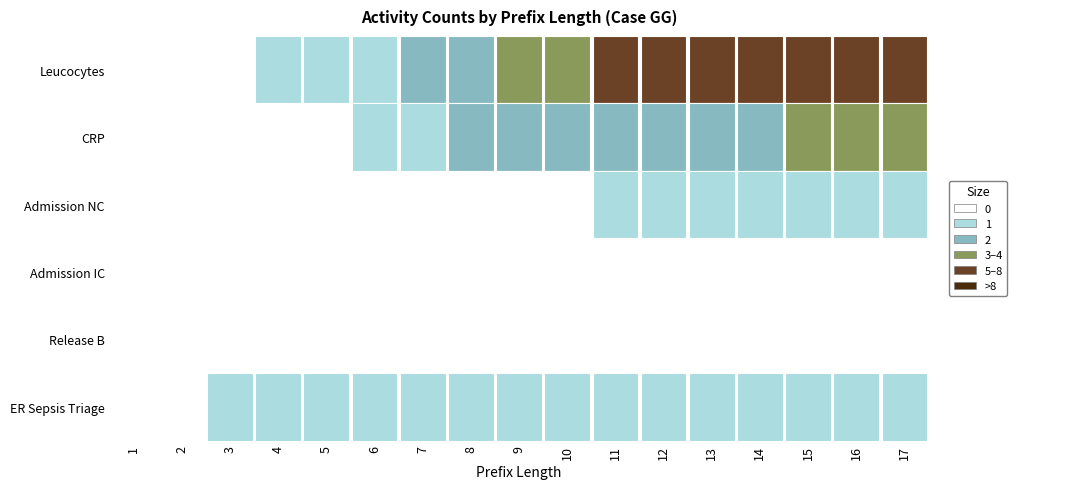

Reading left to right, transcribe all the data shown in this chart.

Leucocytes: 1=0	2=0	3=0	4=1	5=1	6=1	7=2	8=2	9=3	10=4	11=5	12=6	13=7	14=7	15=7	16=8	17=8
CRP: 1=0	2=0	3=0	4=0	5=0	6=1	7=1	8=2	9=2	10=2	11=2	12=2	13=2	14=2	15=3	16=3	17=3
Admission NC: 1=0	2=0	3=0	4=0	5=0	6=0	7=0	8=0	9=0	10=0	11=1	12=1	13=1	14=1	15=1	16=1	17=1
Admission IC: 1=0	2=0	3=0	4=0	5=0	6=0	7=0	8=0	9=0	10=0	11=0	12=0	13=0	14=0	15=0	16=0	17=0
Release B: 1=0	2=0	3=0	4=0	5=0	6=0	7=0	8=0	9=0	10=0	11=0	12=0	13=0	14=0	15=0	16=0	17=0
ER Sepsis Triage: 1=0	2=0	3=1	4=1	5=1	6=1	7=1	8=1	9=1	10=1	11=1	12=1	13=1	14=1	15=1	16=1	17=1